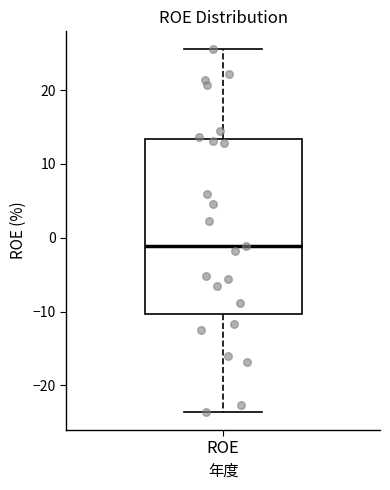

Read this box plot against the y-axis: the position of the median line, the range covered by the box, and the ends of both whiskers. The values are not printed on the chart, so give them approximately, as read against the axis.

median -1, box -10 to 13, whiskers -24 to 26